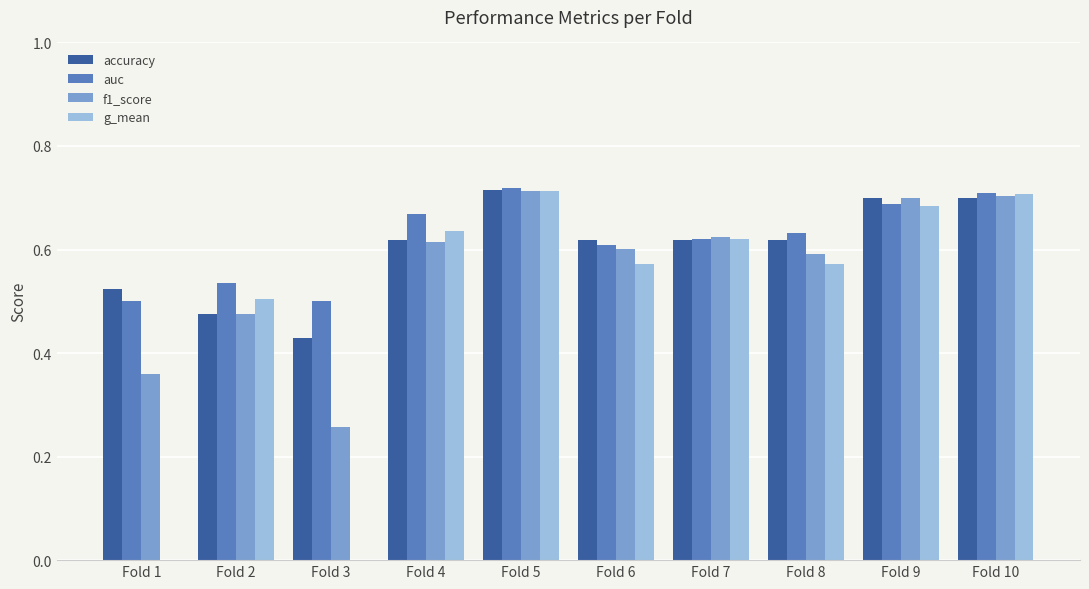

What is the sum of all accuracy values?

6.0